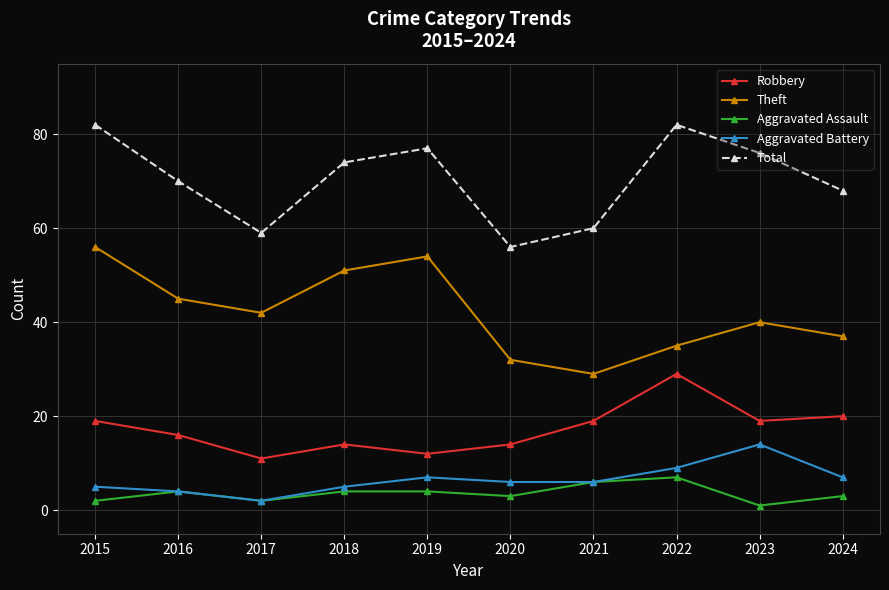

Reading left to right, extract all data points from this chart.

Robbery: 2015=19	2016=16	2017=11	2018=14	2019=12	2020=14	2021=19	2022=29	2023=19	2024=20
Theft: 2015=56	2016=45	2017=42	2018=51	2019=54	2020=32	2021=29	2022=35	2023=40	2024=37
Aggravated Assault: 2015=2	2016=4	2017=2	2018=4	2019=4	2020=3	2021=6	2022=7	2023=1	2024=3
Aggravated Battery: 2015=5	2016=4	2017=2	2018=5	2019=7	2020=6	2021=6	2022=9	2023=14	2024=7
Total: 2015=82	2016=70	2017=59	2018=74	2019=77	2020=56	2021=60	2022=82	2023=76	2024=68